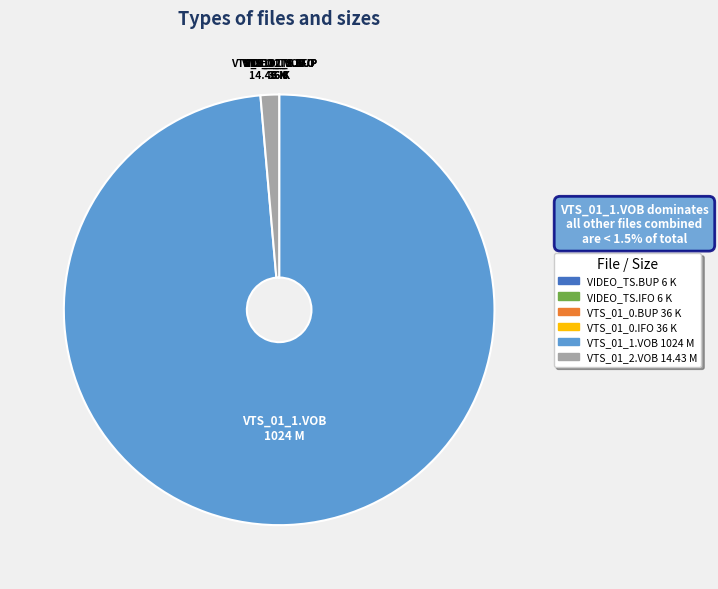

Is there a majority slice in this chart?

Yes